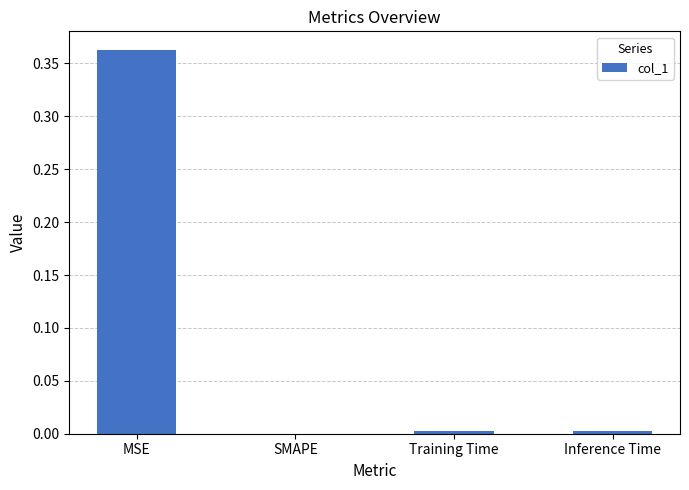

Which label corresponds to the largest value in the chart?

MSE